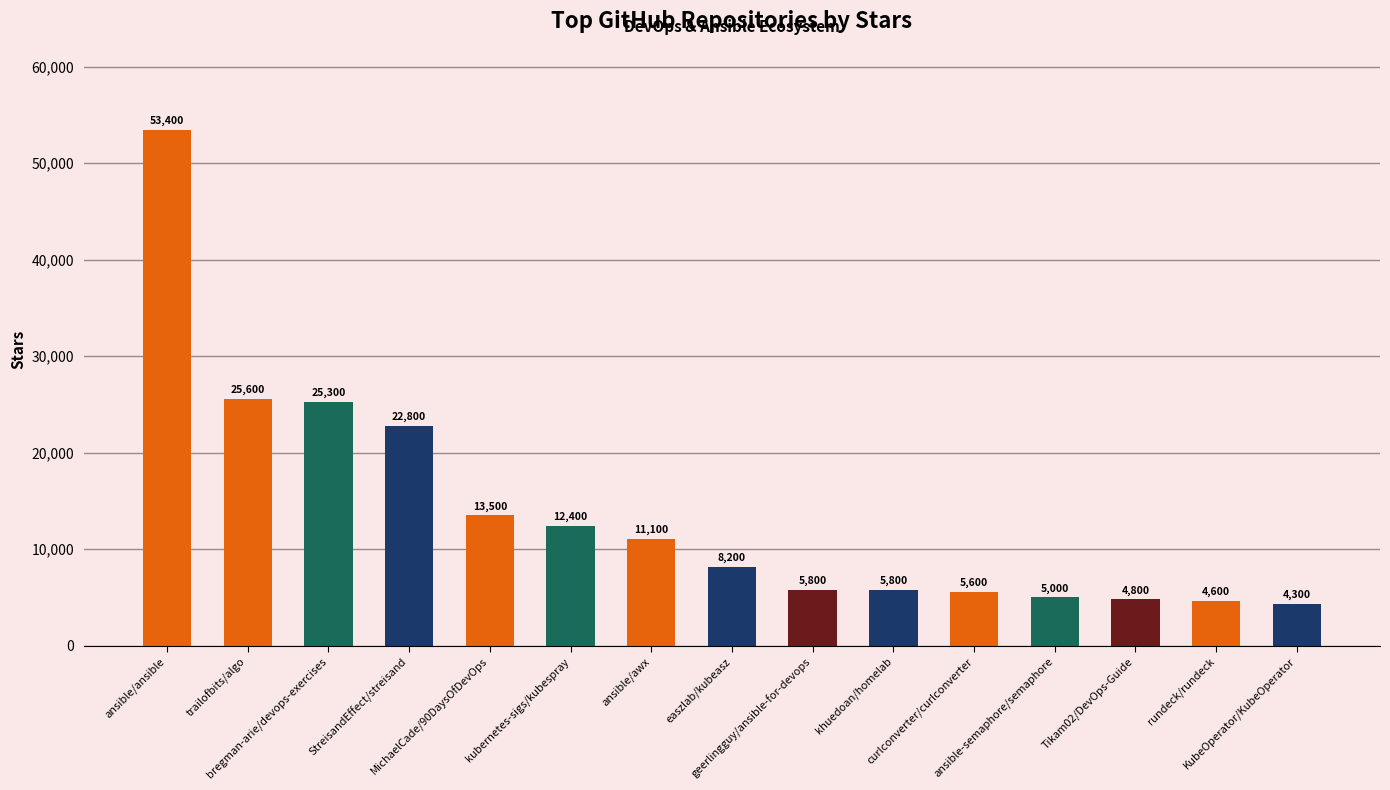

What is the label of the 12th bar from the left?

ansible-semaphore/semaphore